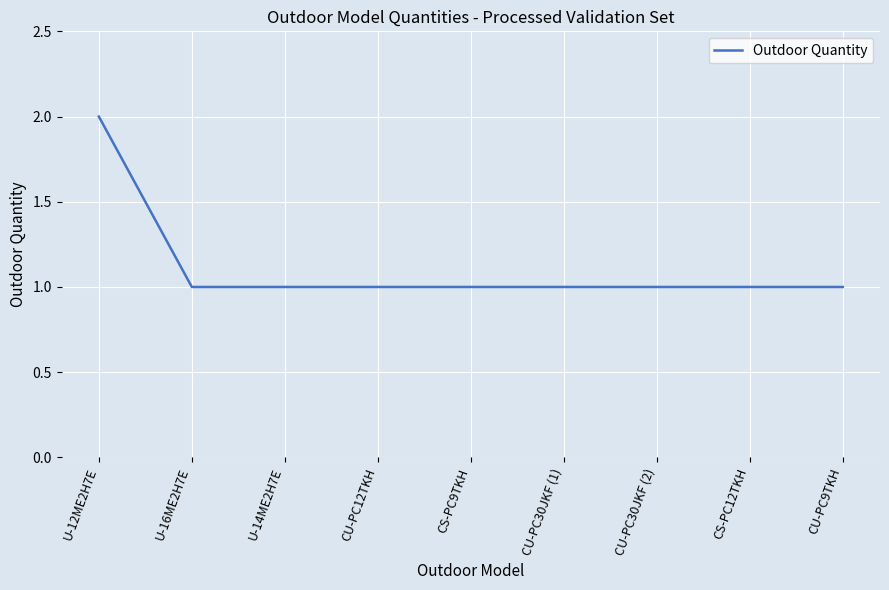

Reading right to left, transcribe all the data shown in this chart.

1	1	1	1	1	1	1	1	2